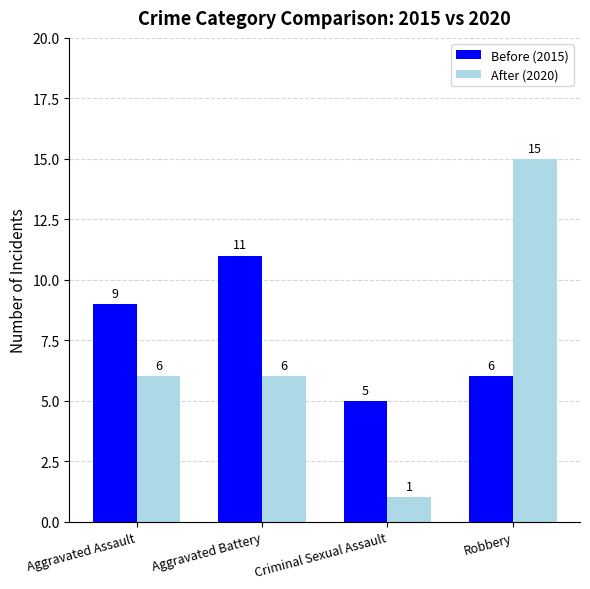

Count the number of data series in this chart.

2